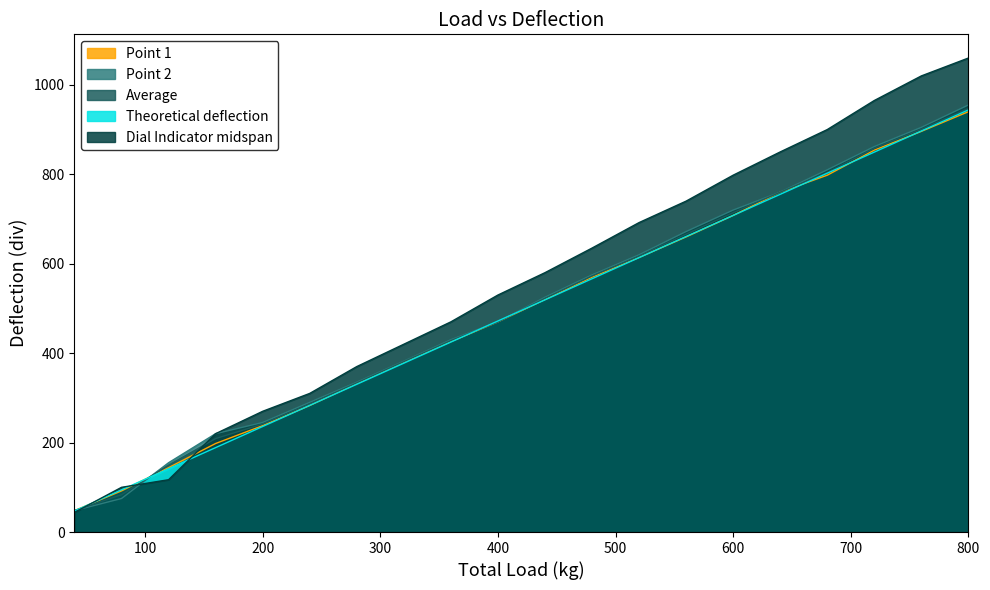

How many values in the Point 1 series exceed 520?

9